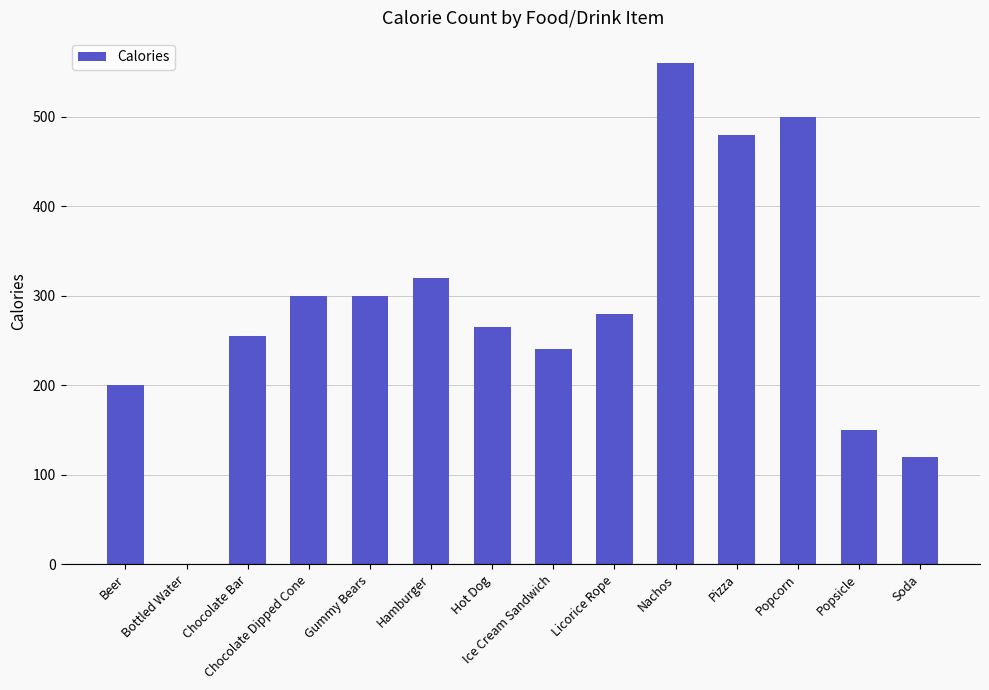

Which has a higher value, Licorice Rope or Popcorn?

Popcorn